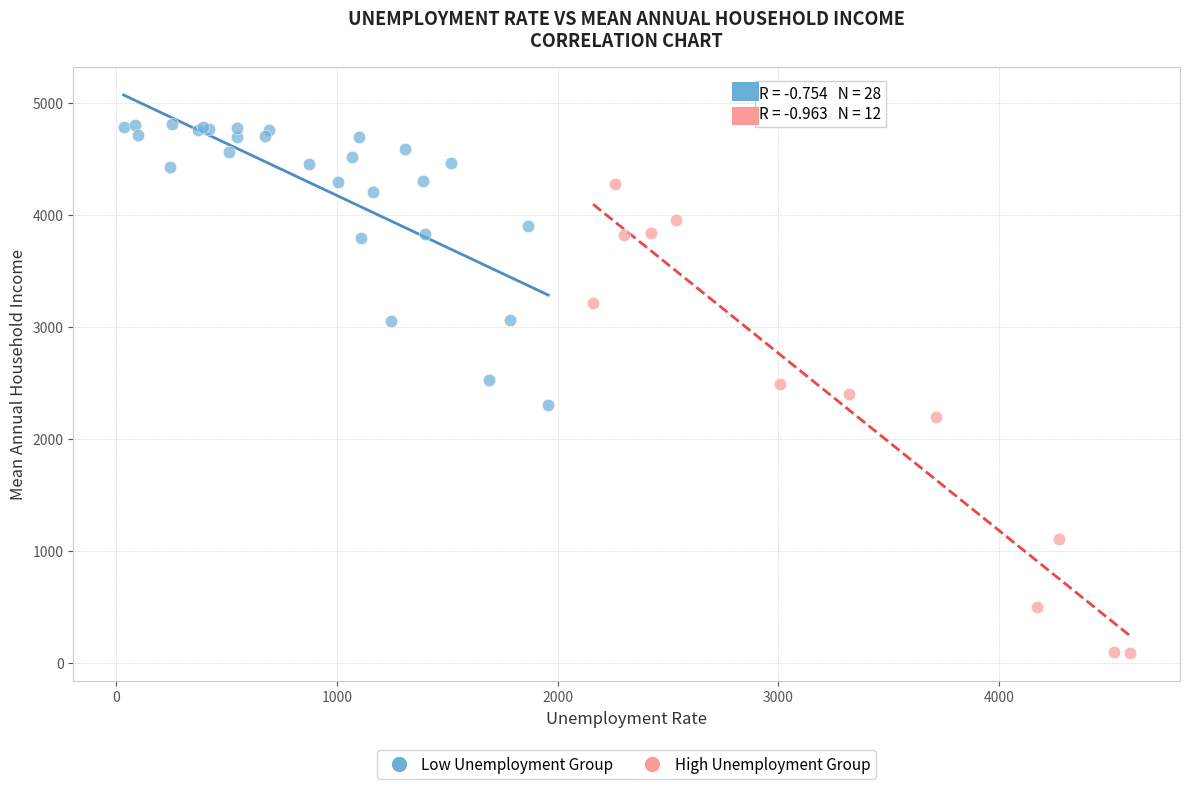

Which series has the widest spread of Y values?

High Unemployment Group